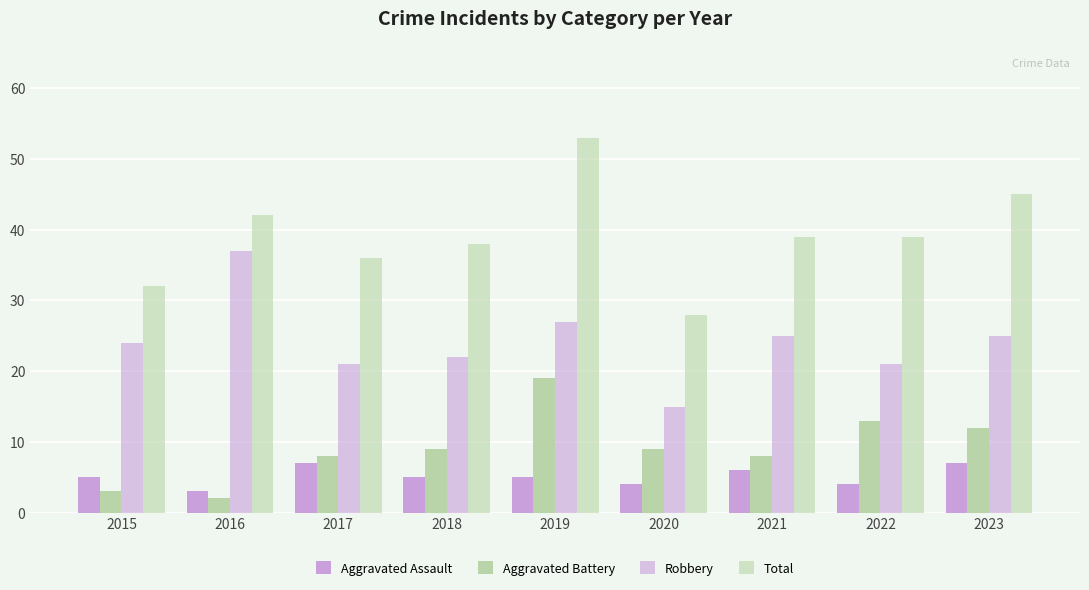

What is the value of the Aggravated Assault bar at the 8th from the left?

4